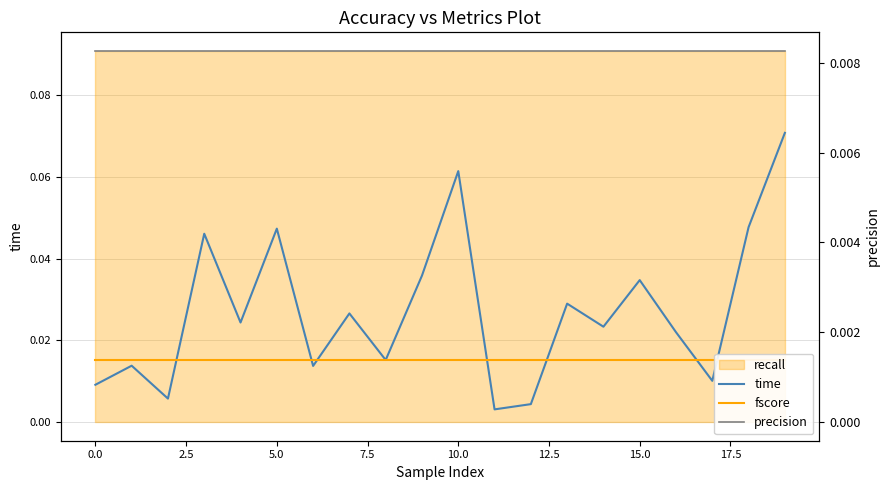

Reading left to right, list all the values displayed in this chart.

time: 0.0	0.0	0.0	0.0	0.0	0.0	0.0	0.0	0.0	0.0	0.1	0.0	0.0	0.0	0.0	0.0	0.0	0.0	0.0	0.1
fscore: 0.0	0.0	0.0	0.0	0.0	0.0	0.0	0.0	0.0	0.0	0.0	0.0	0.0	0.0	0.0	0.0	0.0	0.0	0.0	0.0
precision: 0.0	0.0	0.0	0.0	0.0	0.0	0.0	0.0	0.0	0.0	0.0	0.0	0.0	0.0	0.0	0.0	0.0	0.0	0.0	0.0